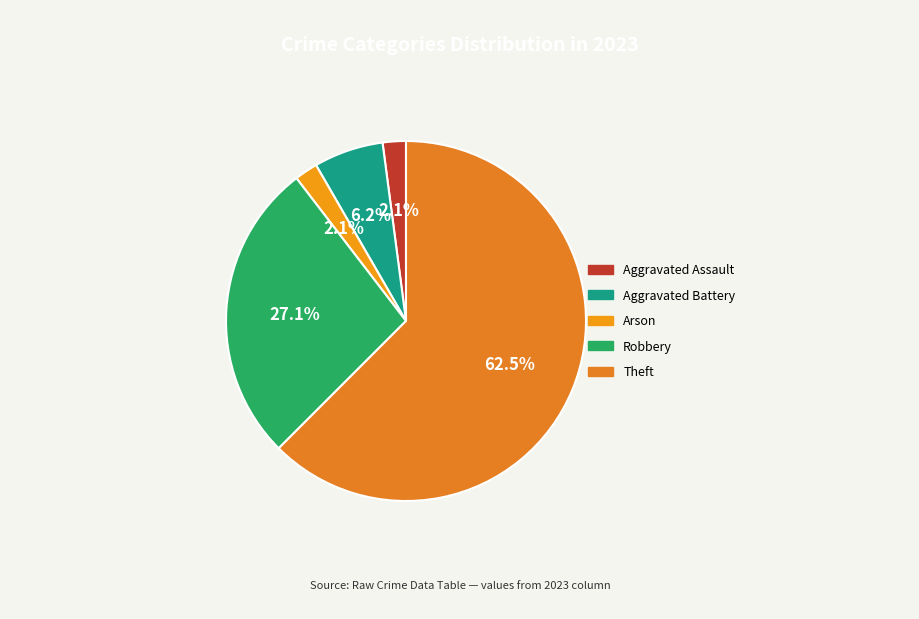

Approximately how many times larger is the value at Theft compared to Aggravated Battery?

10.0